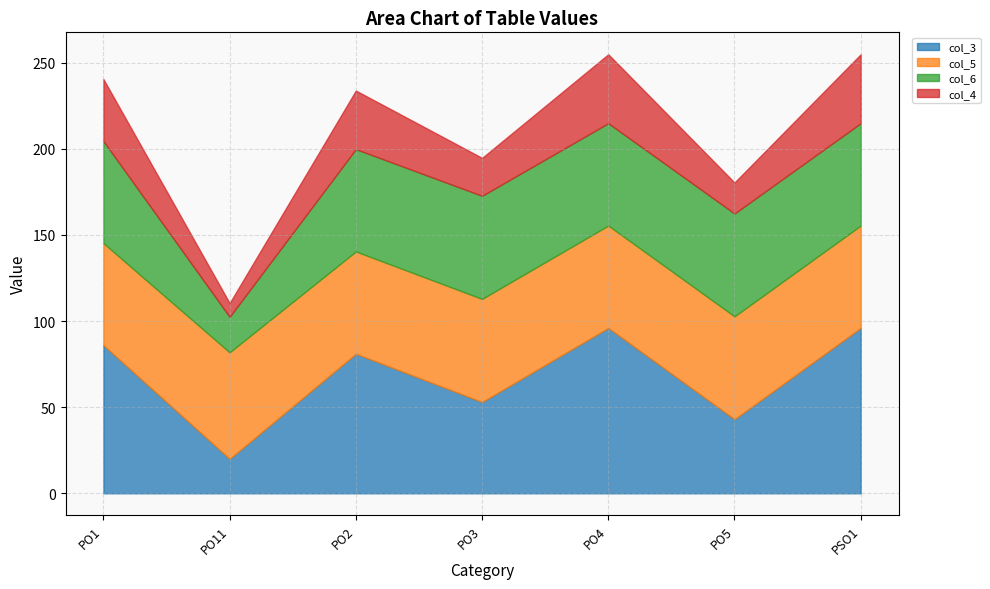

Where is the first local minimum for col_5?

PO2